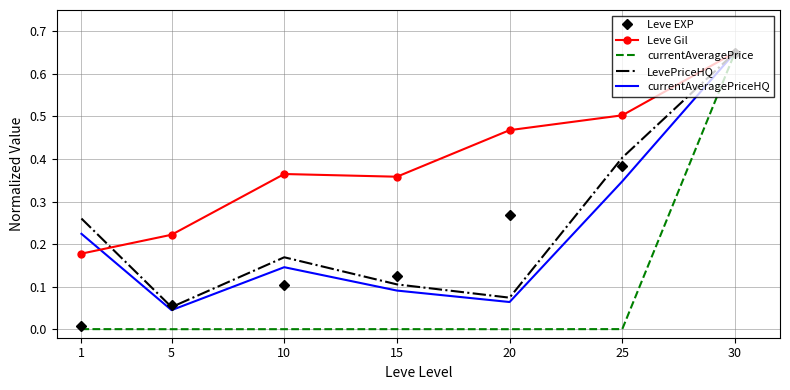

What are all the series names shown in the legend?

Leve EXP, Leve Gil, currentAveragePrice, LevePriceHQ, currentAveragePriceHQ